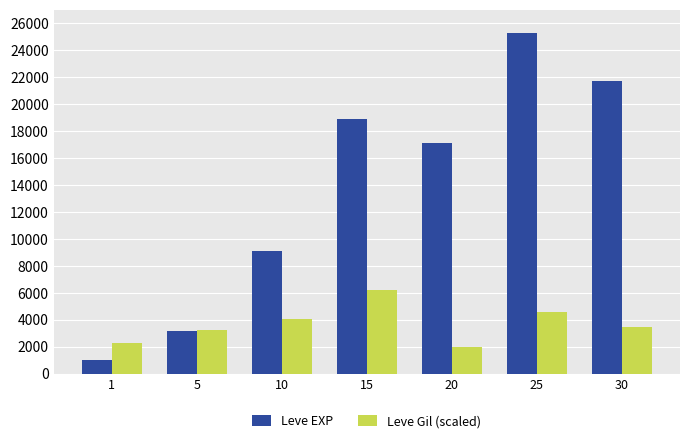

How many data points in Leve Gil (scaled) are less than 3500?

3